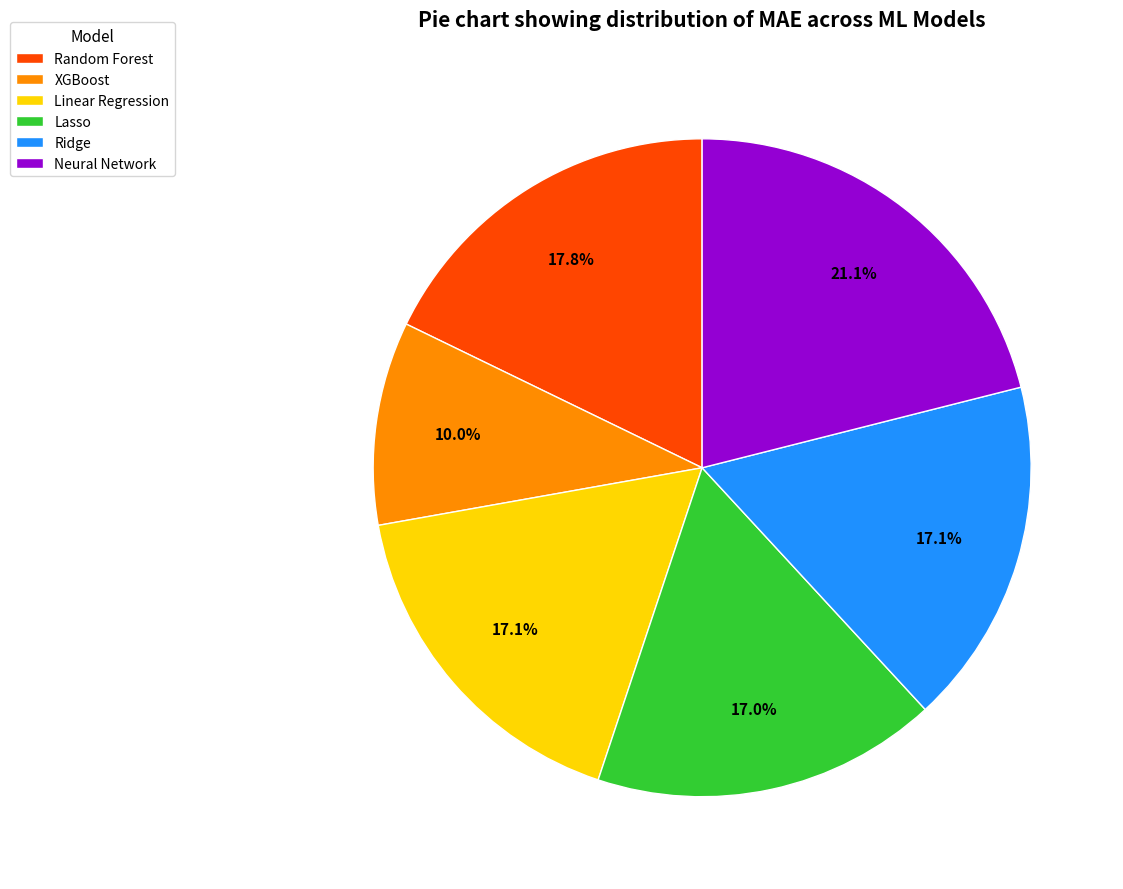

Which slice is the largest?

Neural Network